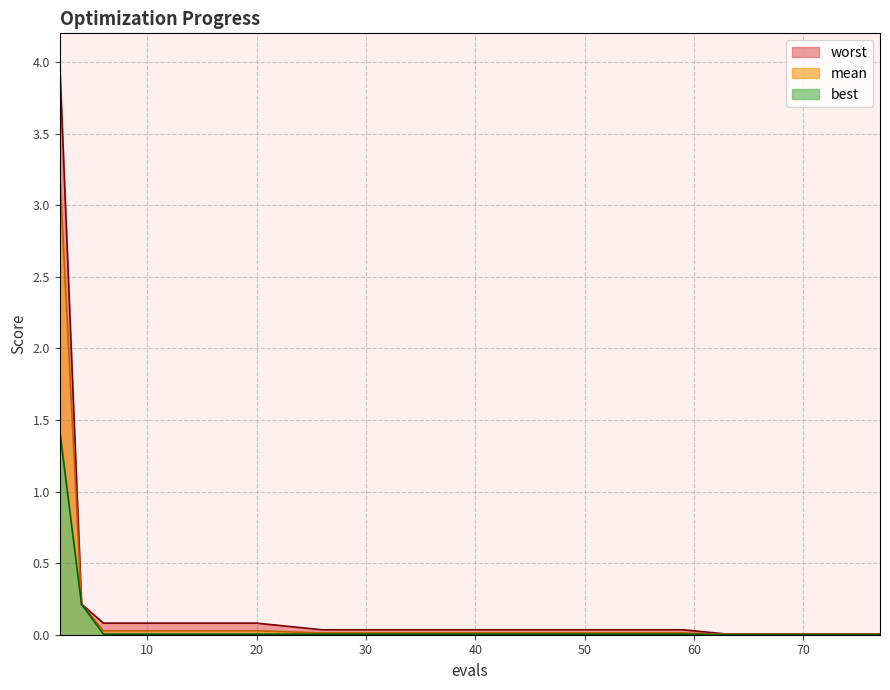

How many lines are shown in the chart?

3